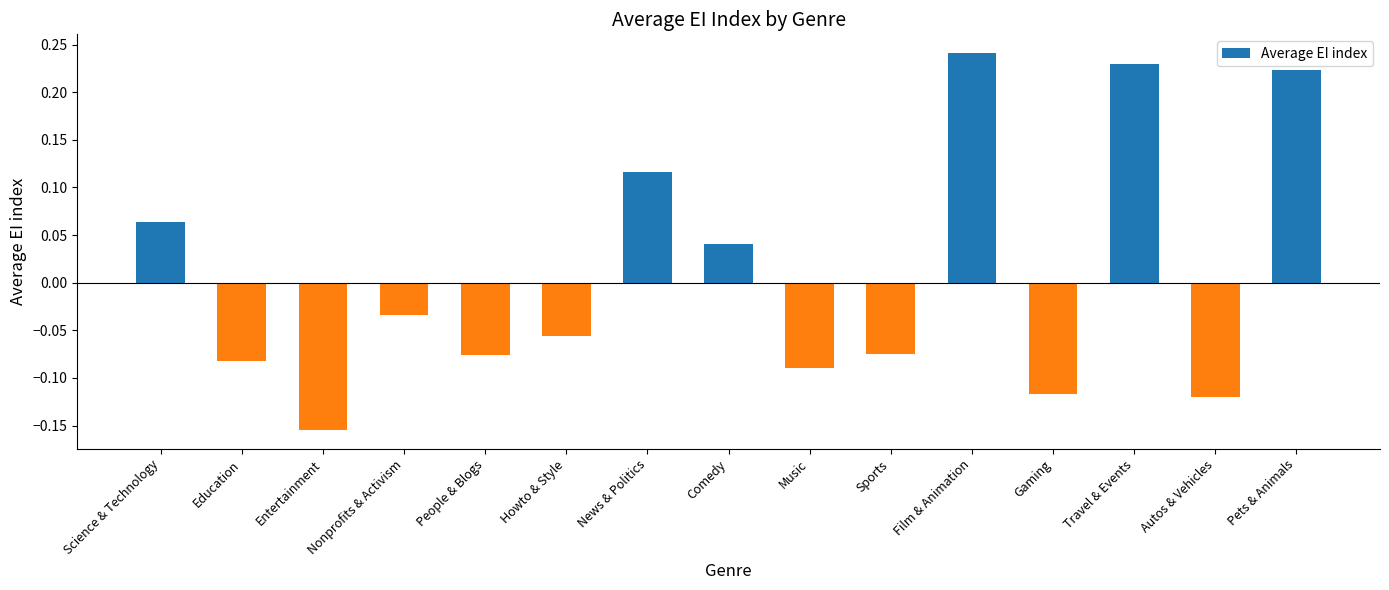

Which category has the highest value across all series?

Film & Animation